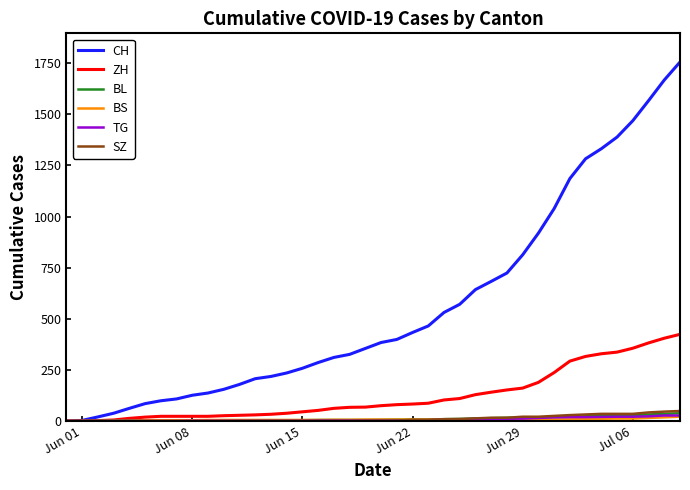

What is the maximum value for BL?

38